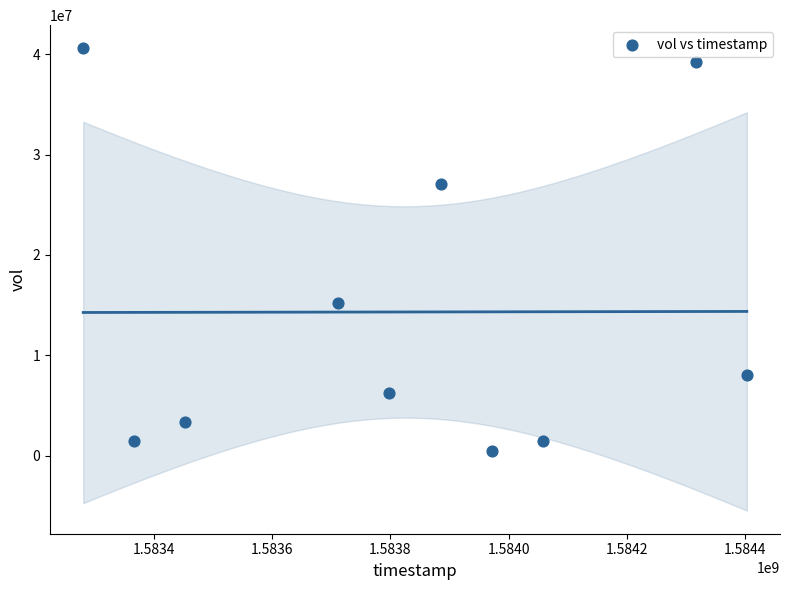

What is the range of X values (max minus min)?

1123200